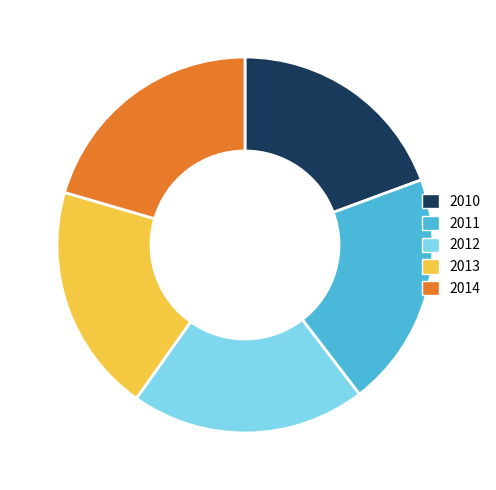

Is the sum of 2010 and 2014 greater than half?

No